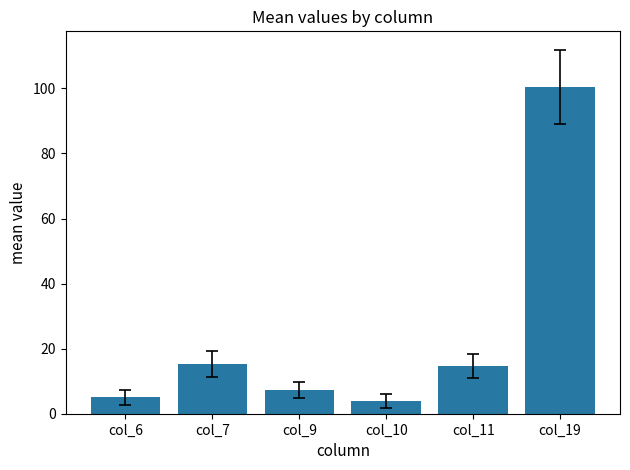

True or false: the data shows 3.9 at col_10.

True